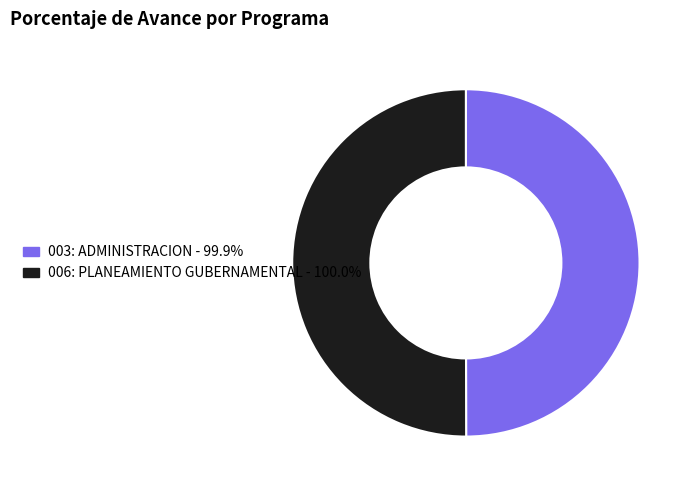

True or false: 003: ADMINISTRACION accounts for 50% of the total.

True